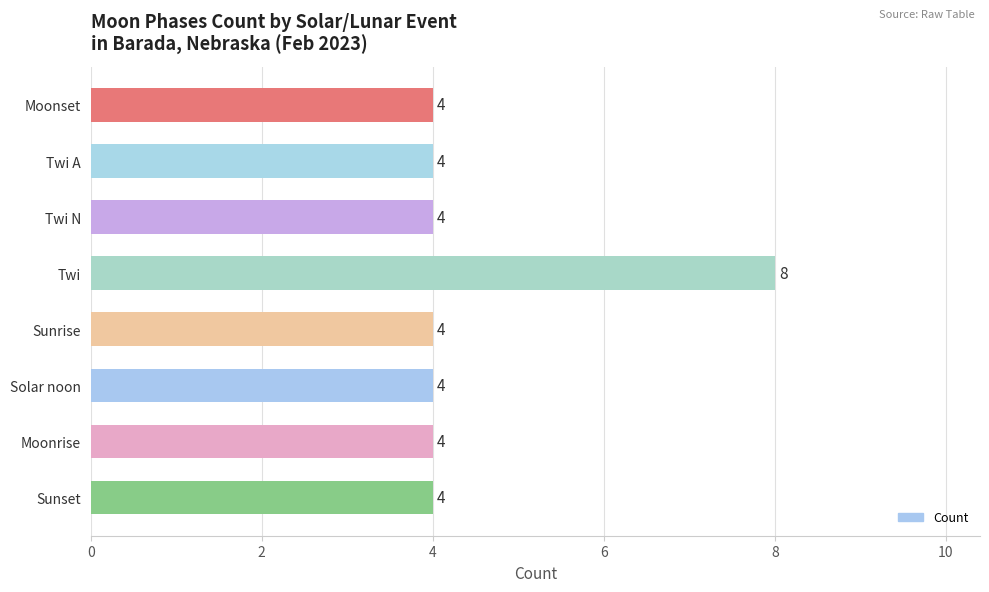

What is the ratio of the value at Solar noon to the value at Twi A?

1.0